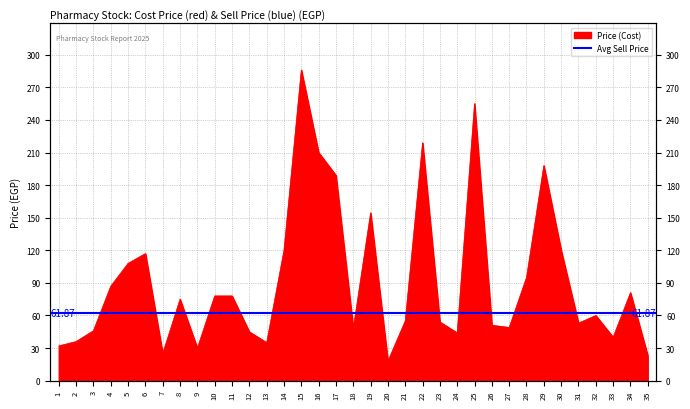

How many lines are shown in the chart?

1